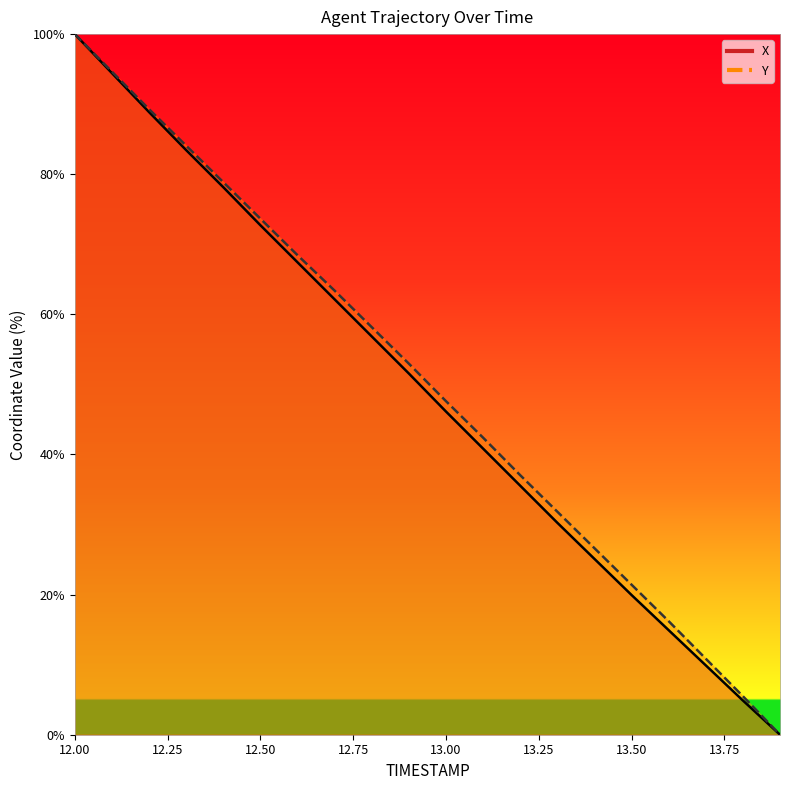

At 13.9, list the series in order from smallest to largest.

X, Y